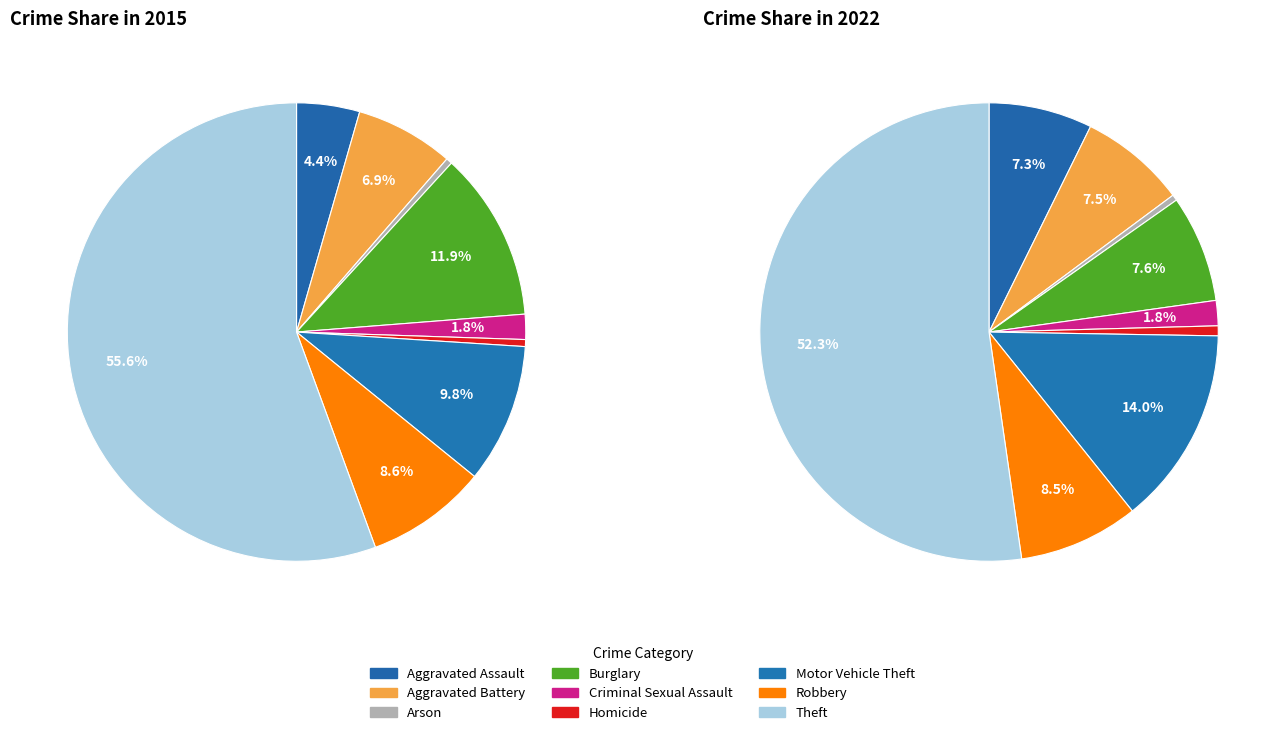

How many segments does this pie chart have?

9